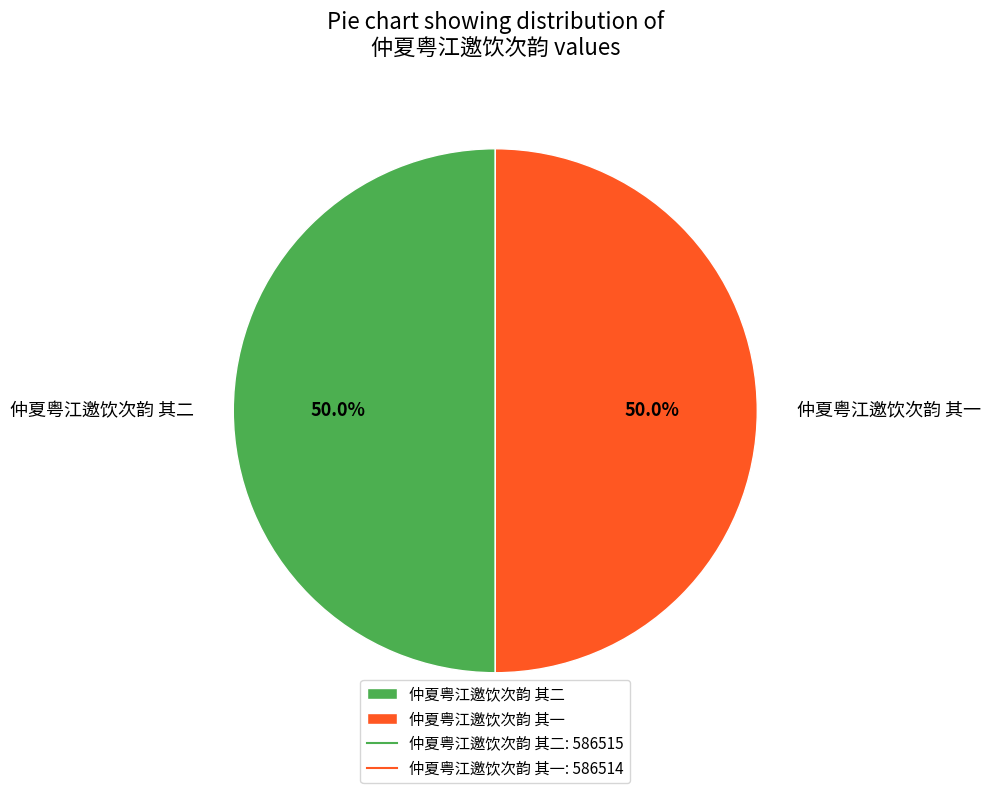

How many slices are in this pie chart?

2